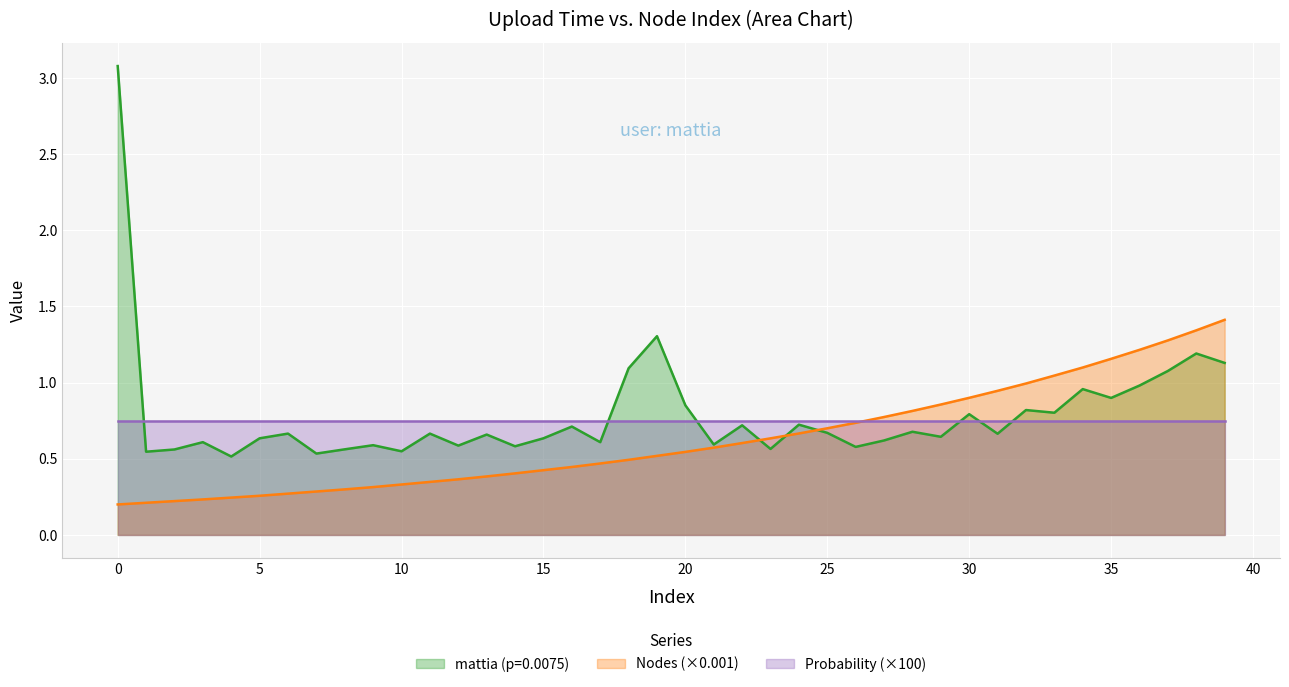

True or false: mattia (p=0.0075) has a value of 1.3 at 34.

False